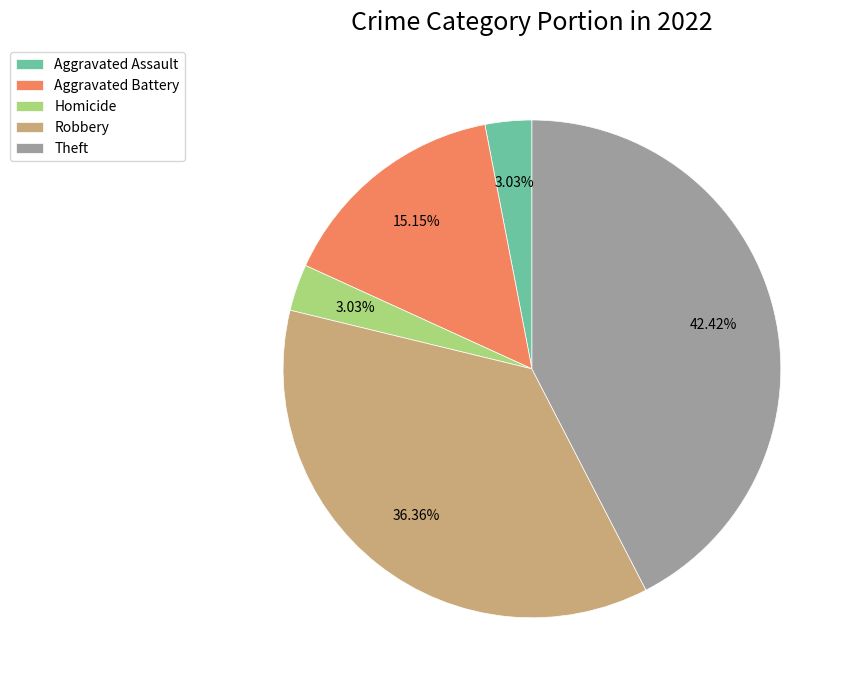

Is there any slice that represents more than half of the pie?

No